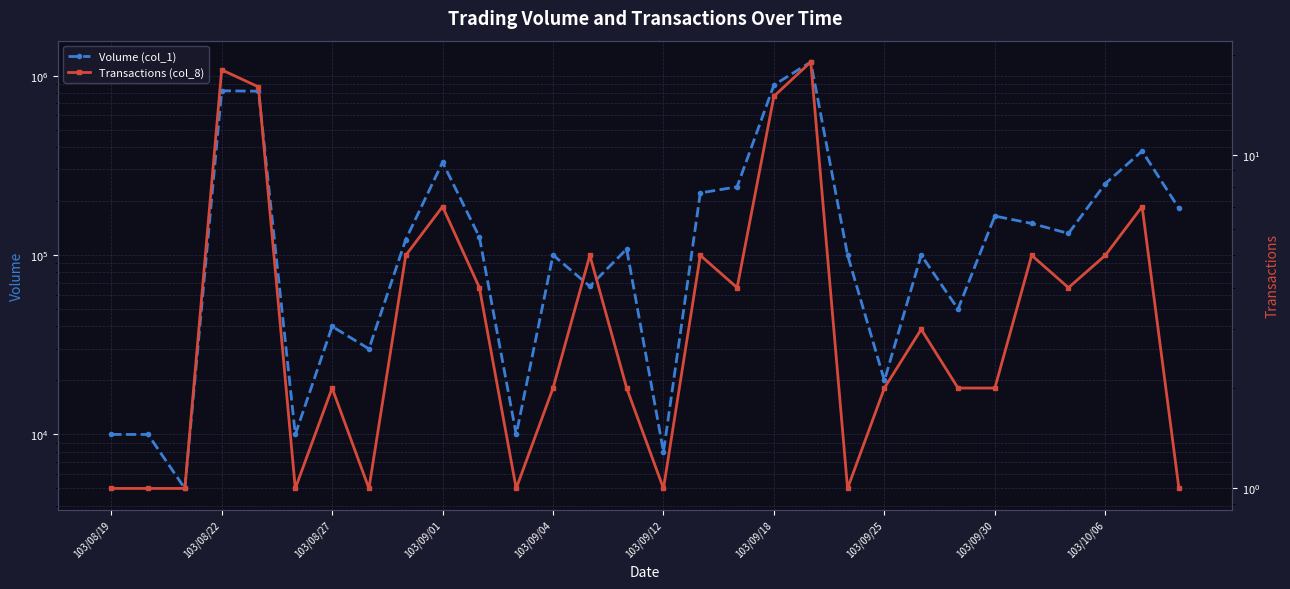

Which series has the largest range (max minus min)?

Volume (col_1)